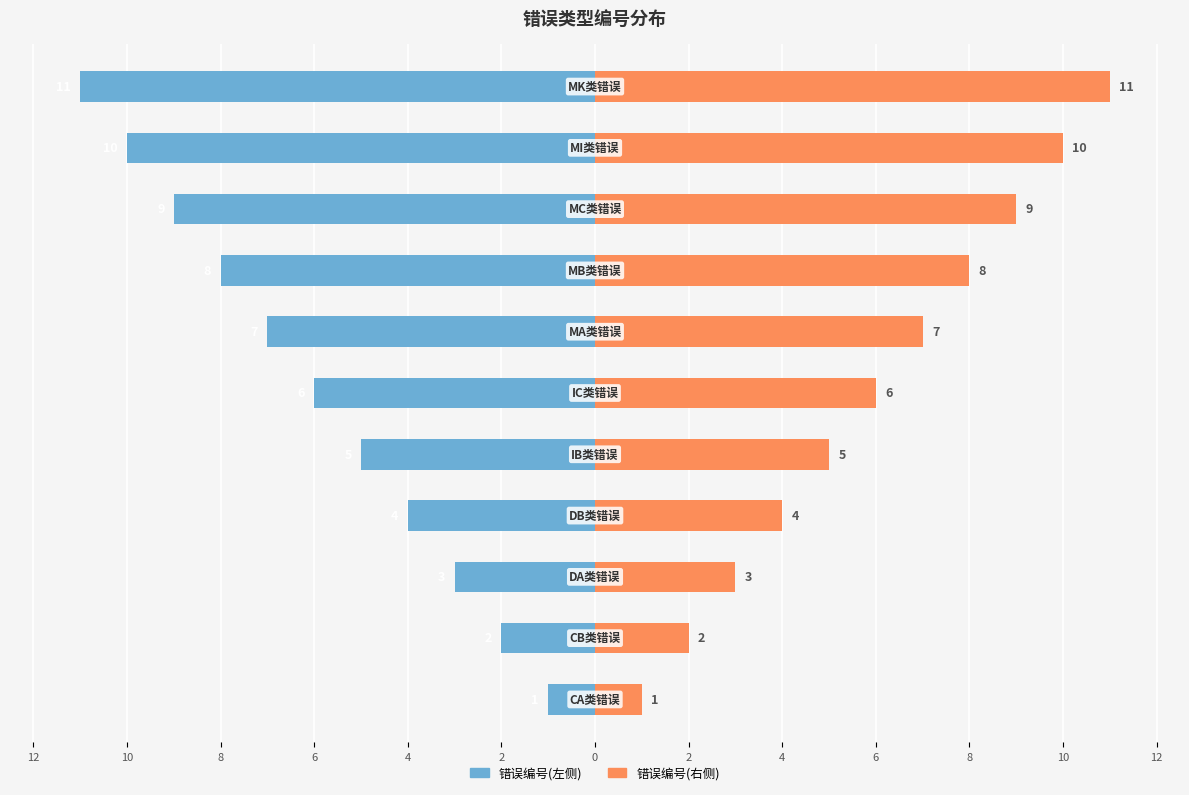

How many bars are there in each group?

2